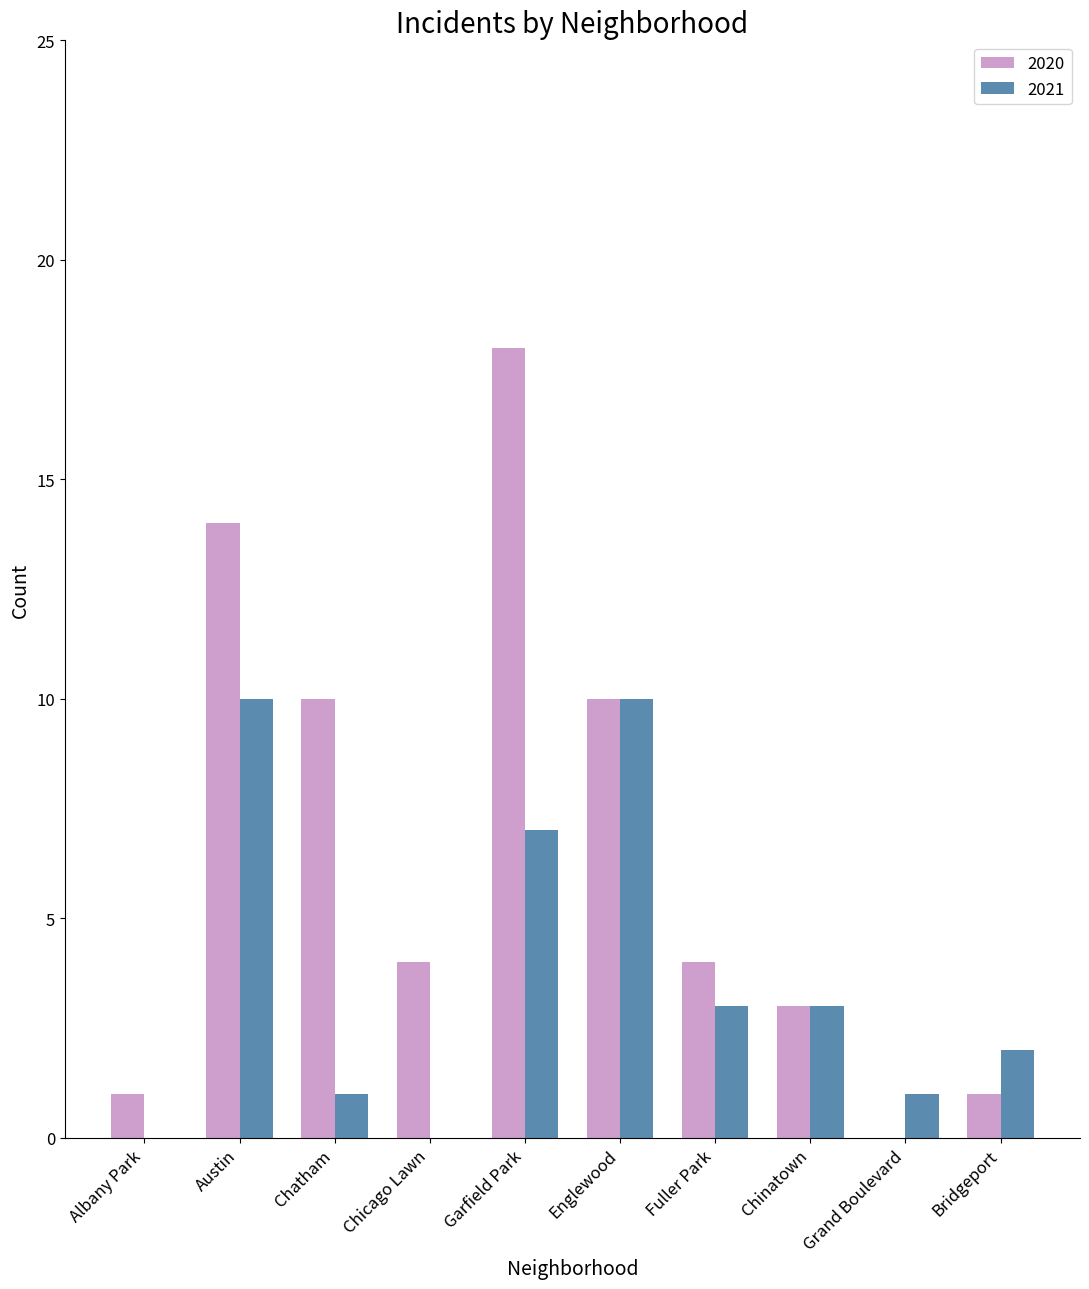

What is the sum of all 2021 values?

37